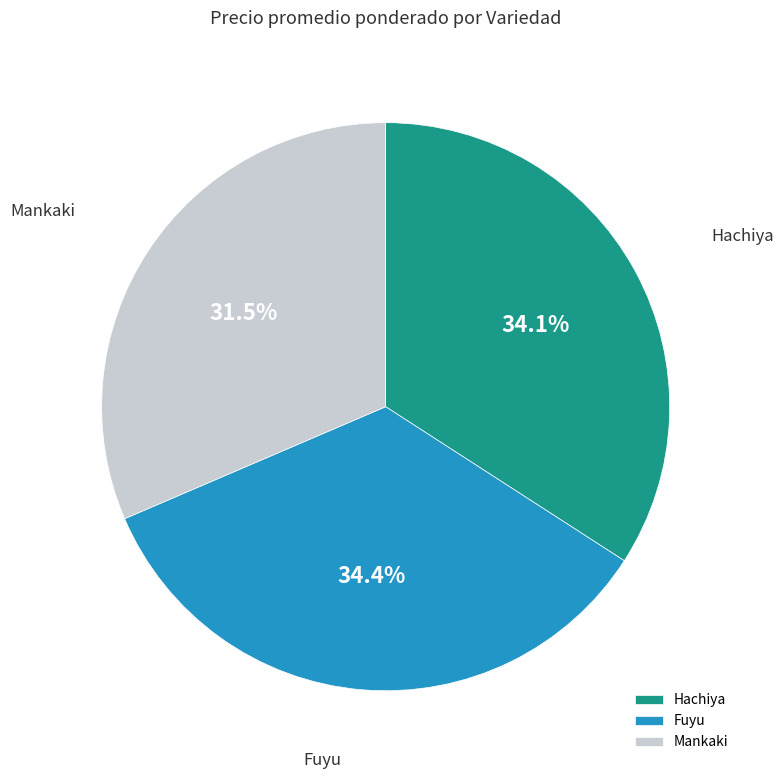

To the nearest percent, what portion does Hachiya represent?

34%